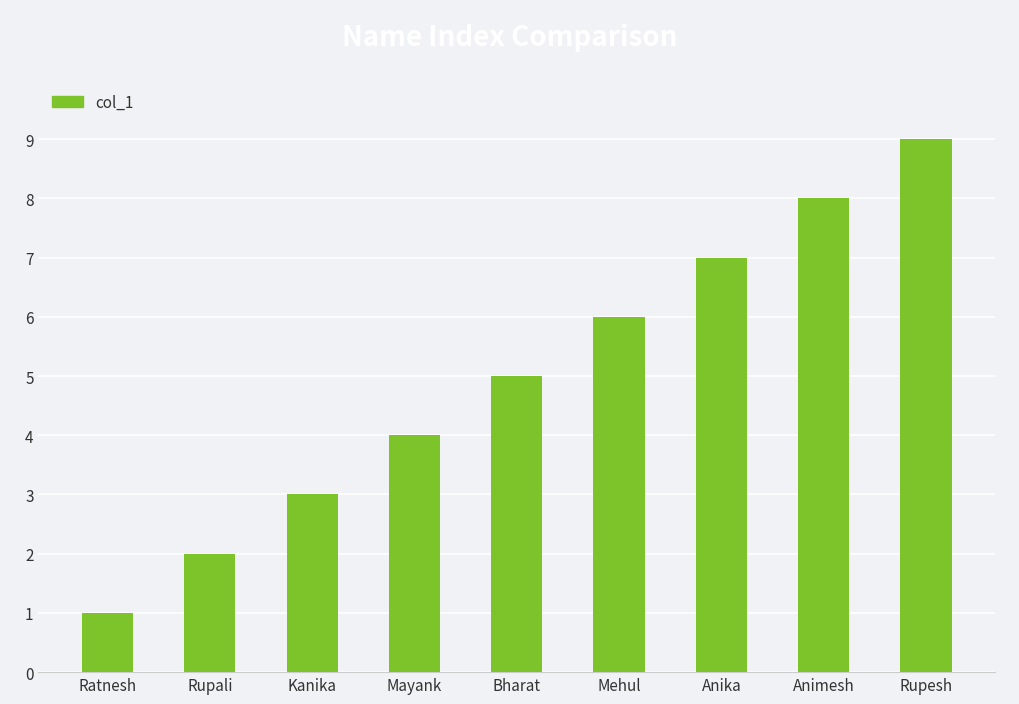

At which category does the chart reach its minimum across all series?

Ratnesh